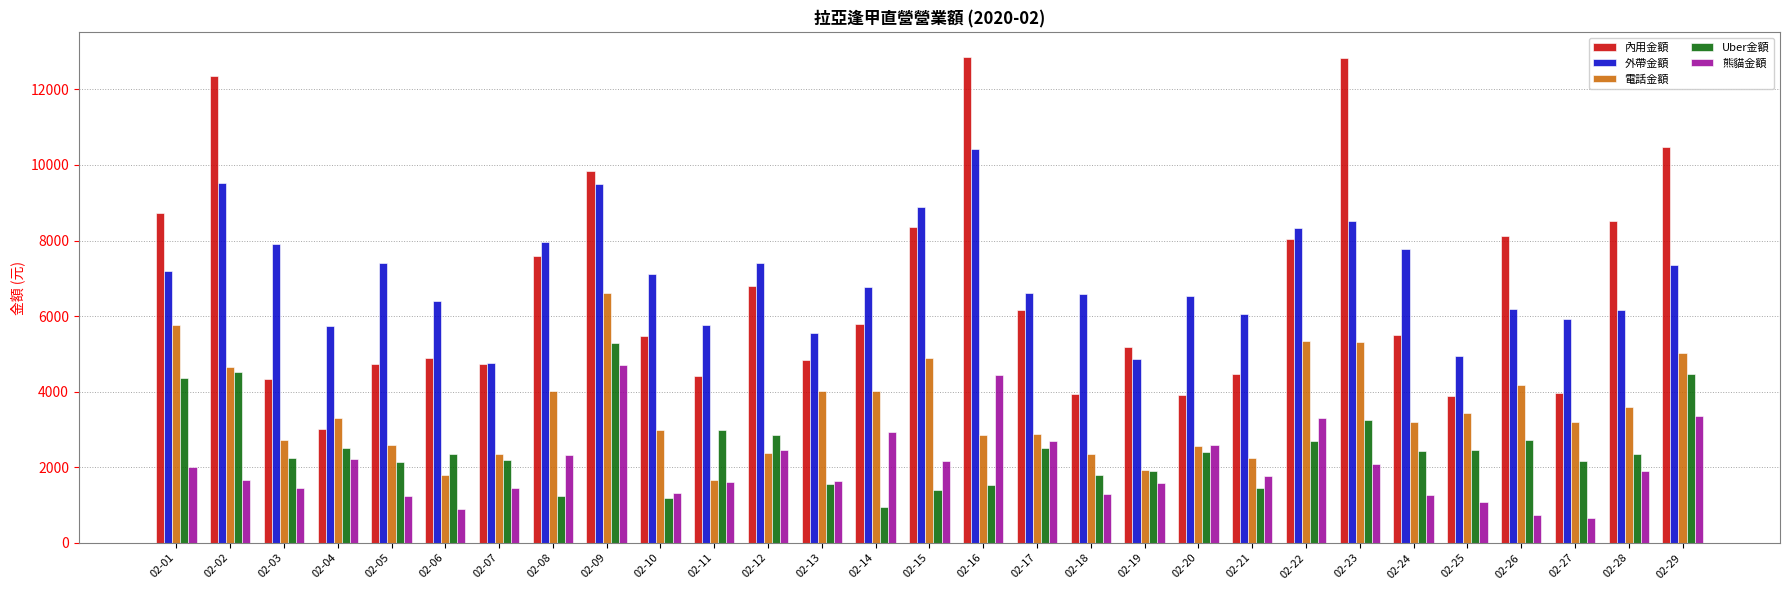

What are all the series names shown in the legend?

內用金額, 外帶金額, 電話金額, Uber金額, 熊貓金額